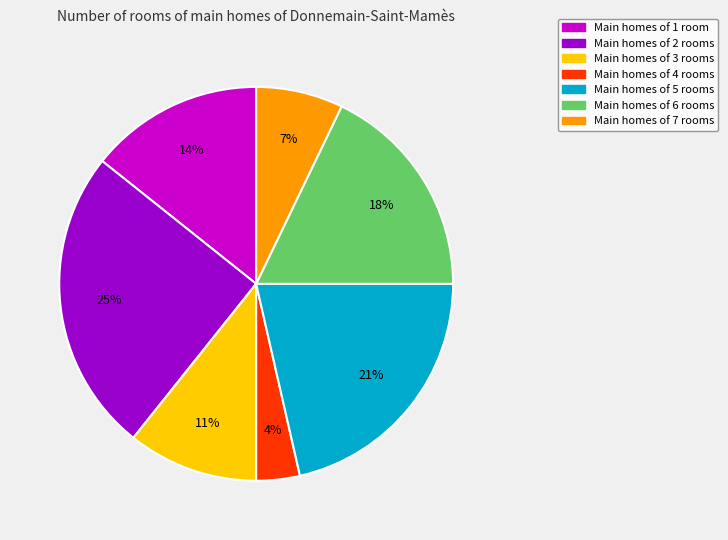

Rank the categories by value from lowest to highest.

Main homes of 4 rooms, Main homes of 7 rooms, Main homes of 3 rooms, Main homes of 1 room, Main homes of 6 rooms, Main homes of 5 rooms, Main homes of 2 rooms